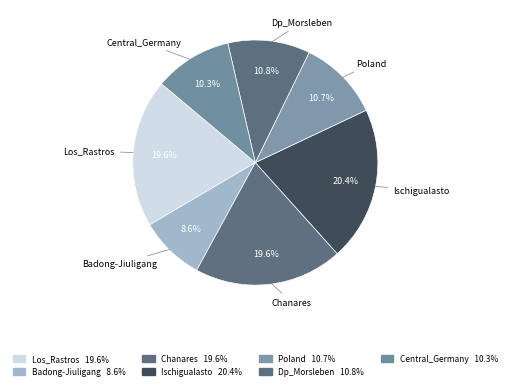

Count the number of slices in the pie.

7